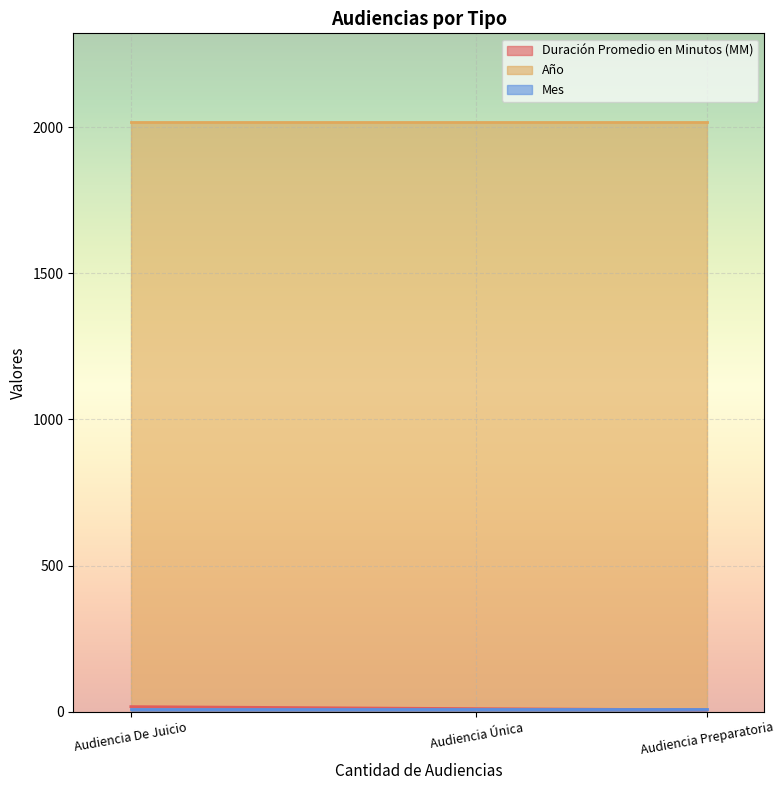

Rank the series by their maximum value, from highest to lowest.

Año, Duración Promedio en Minutos (MM), Mes